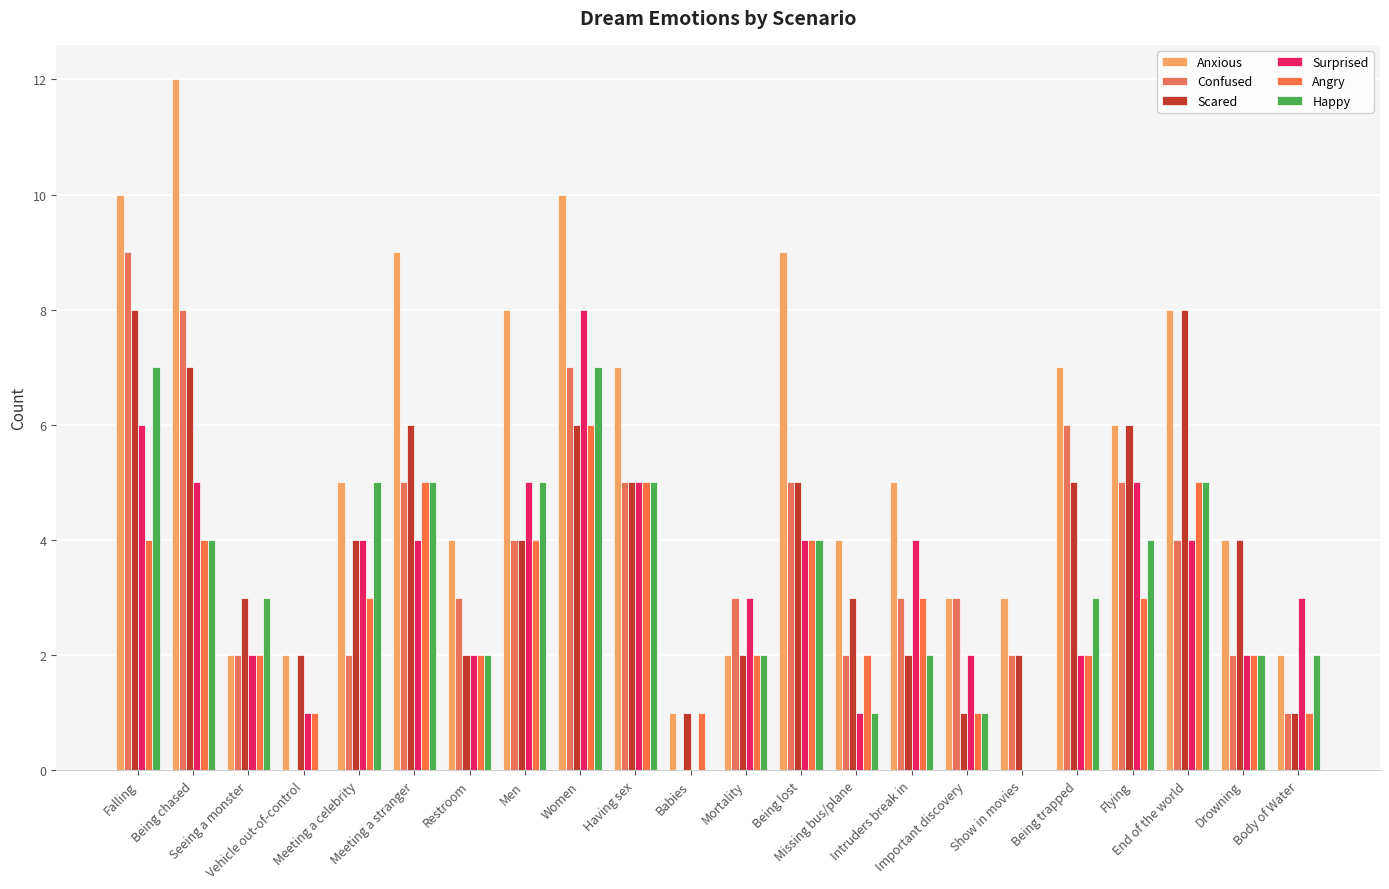

At which label is Happy closest to 3?

Seeing a monster